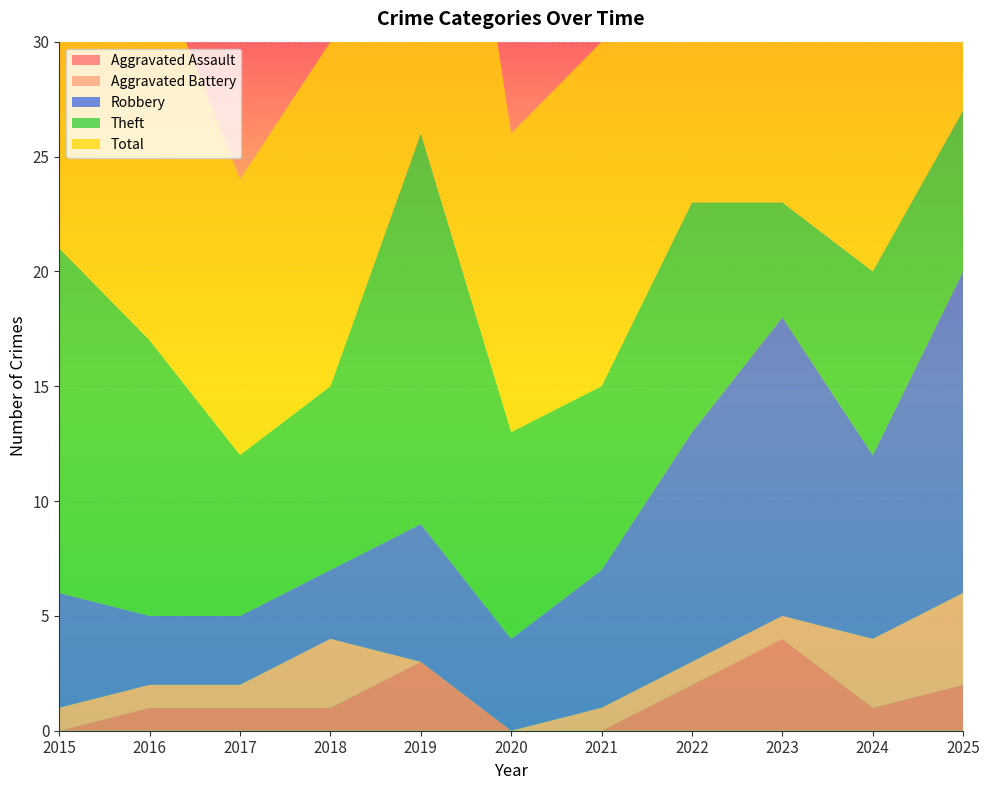

Reading right to left, list all the values displayed in this chart.

Aggravated Assault: 2025=2	2024=1	2023=4	2022=2	2021=0	2020=0	2019=3	2018=1	2017=1	2016=1	2015=0
Aggravated Battery: 2025=4	2024=3	2023=1	2022=1	2021=1	2020=0	2019=0	2018=3	2017=1	2016=1	2015=1
Robbery: 2025=14	2024=8	2023=13	2022=10	2021=6	2020=4	2019=6	2018=3	2017=3	2016=3	2015=5
Theft: 2025=7	2024=8	2023=5	2022=10	2021=8	2020=9	2019=17	2018=8	2017=7	2016=12	2015=15
Total: 2025=27	2024=20	2023=23	2022=24	2021=15	2020=13	2019=26	2018=15	2017=12	2016=17	2015=21